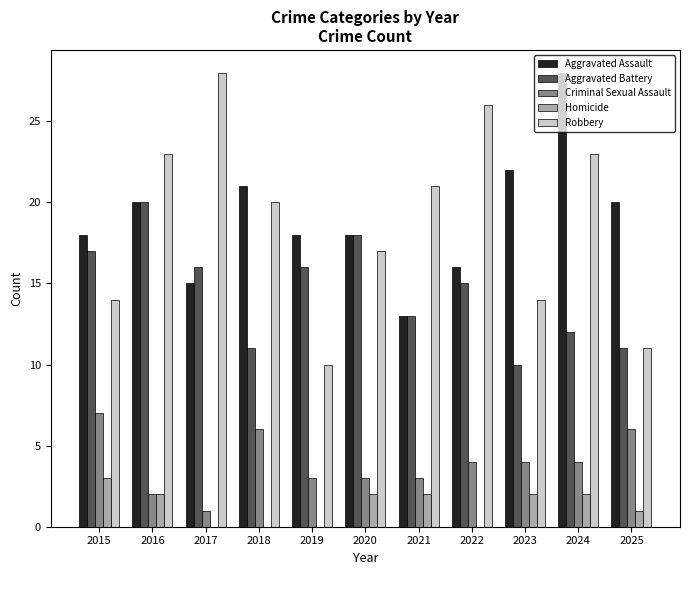

Reading left to right, what are all the values shown in this chart?

Aggravated Assault: 18	20	15	21	18	18	13	16	22	28	20
Aggravated Battery: 17	20	16	11	16	18	13	15	10	12	11
Criminal Sexual Assault: 7	2	1	6	3	3	3	4	4	4	6
Homicide: 3	2	0	0	0	2	2	0	2	2	1
Robbery: 14	23	28	20	10	17	21	26	14	23	11